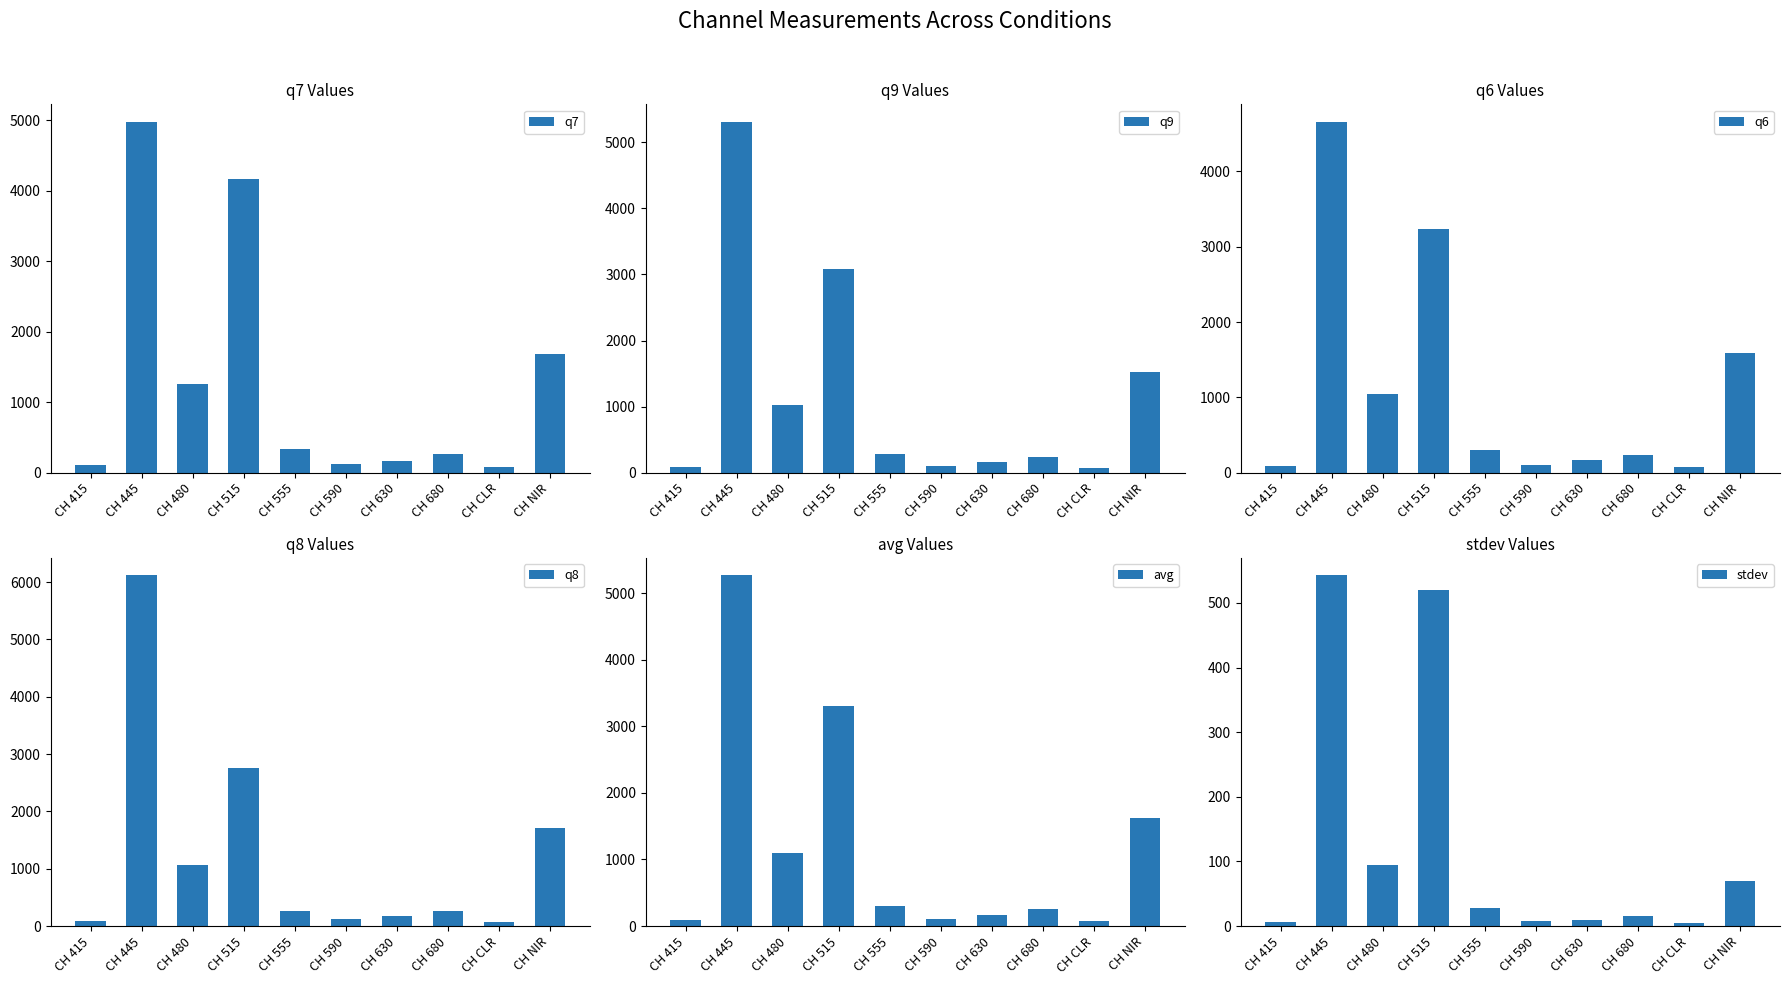

Is it true that stdev equals 8.6 at CH 630?

True